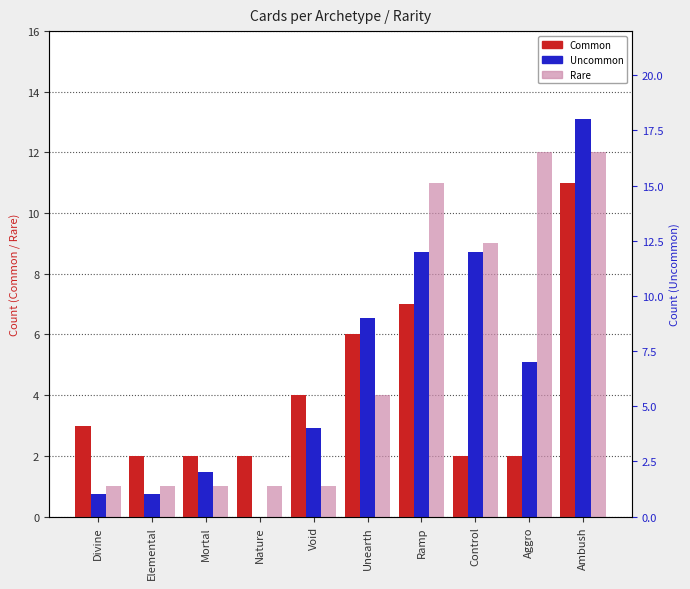

Which series has the largest total across all categories?

Uncommon